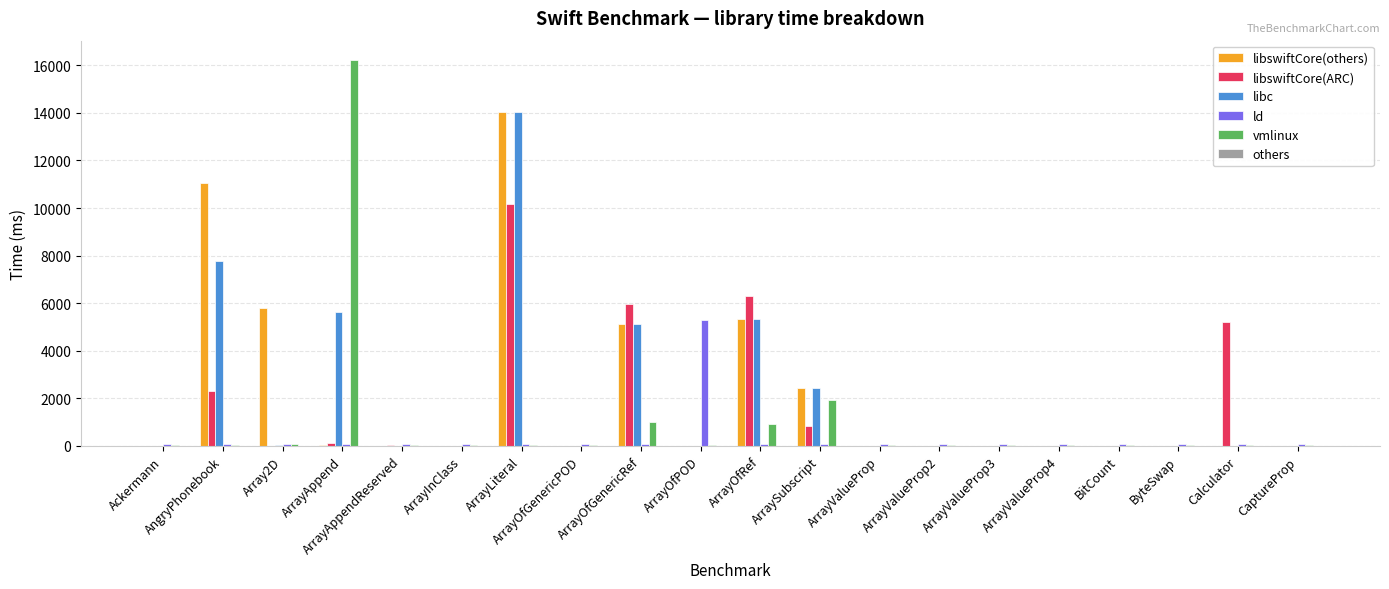

What is the sum of all vmlinux values?

20515